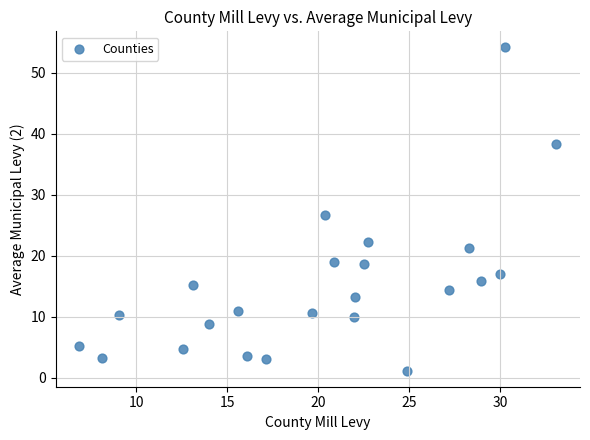

What is the range of Y values (max minus min)?

52.9